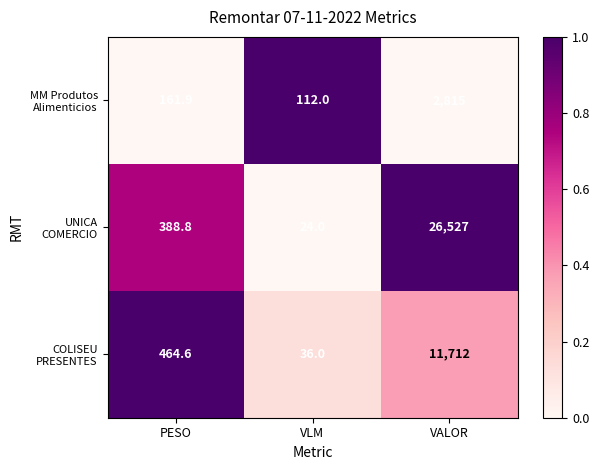

What is the greatest value displayed?

26527.0